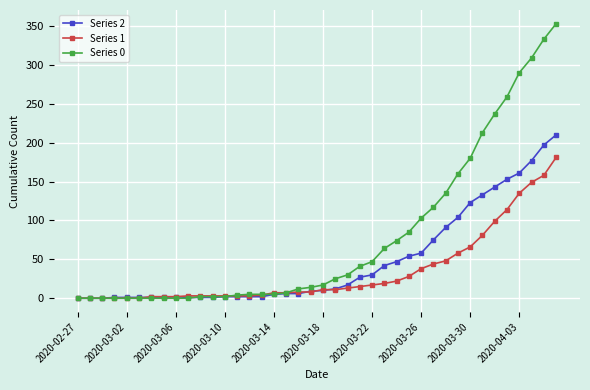

How many categories are shown in the chart?

40